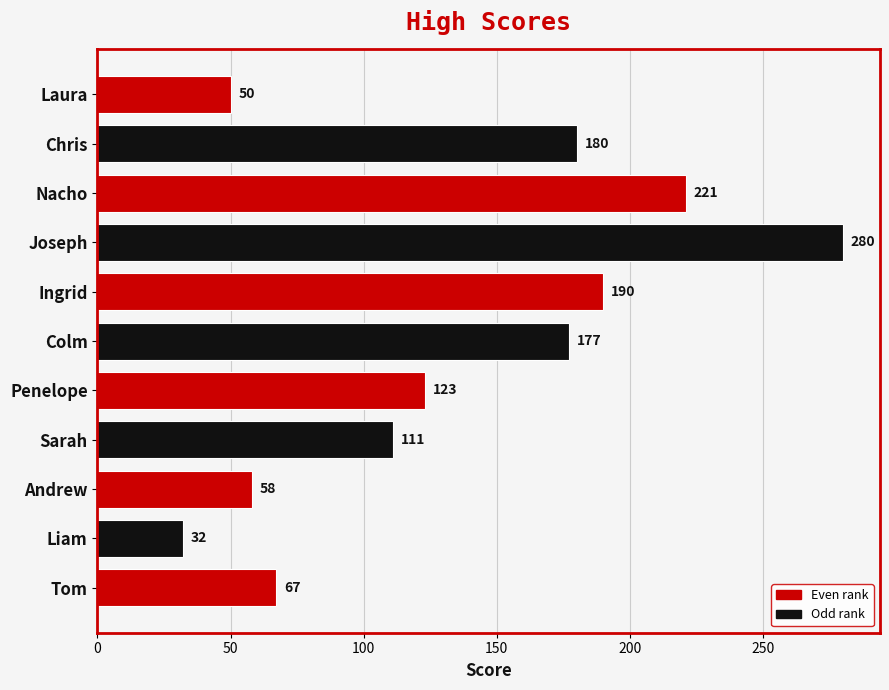

Which has a higher value, Joseph or Ingrid?

Joseph